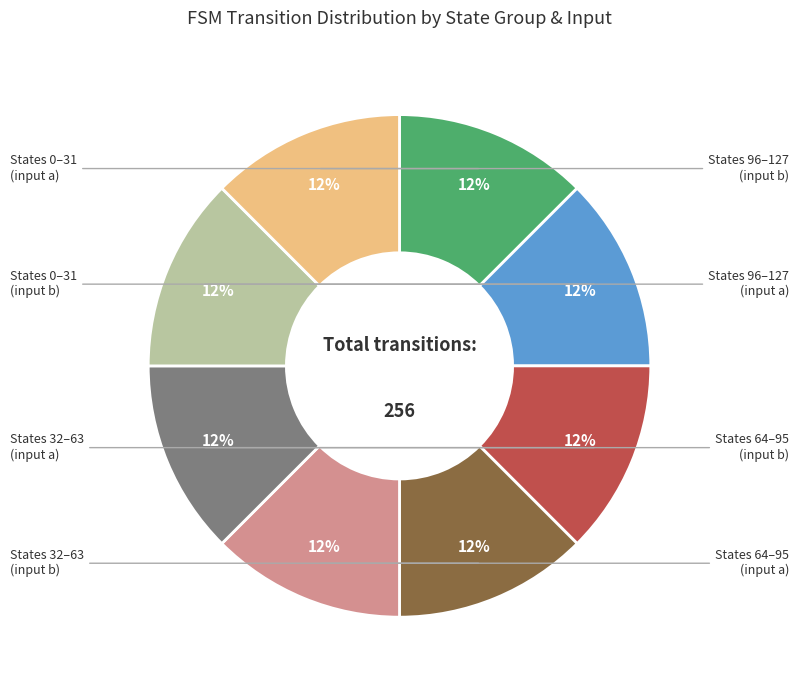

To the nearest percent, what is the average slice percentage?

12%